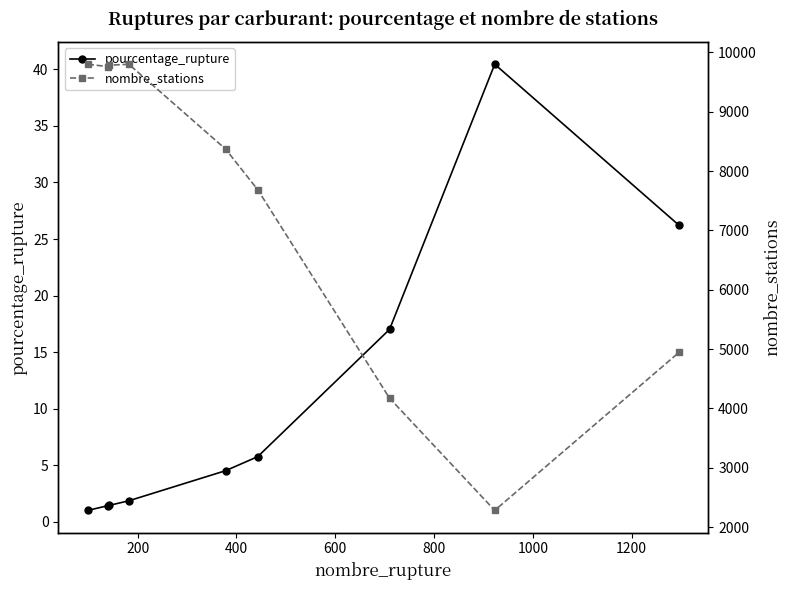

List the series in order of their peak value, lowest first.

pourcentage_rupture, nombre_stations